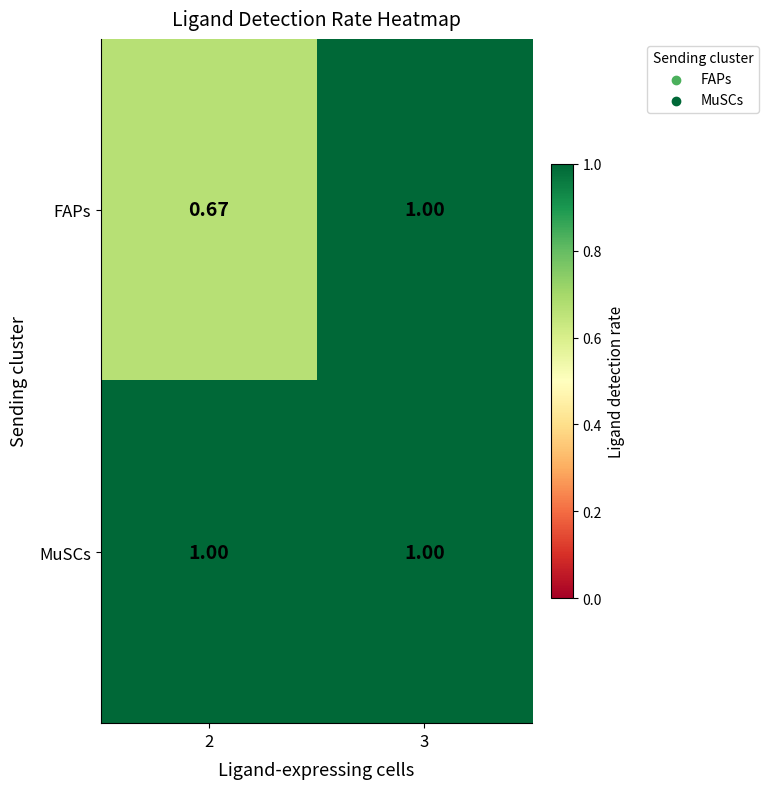

Which series changed the most between 2 and 3?

FAPs